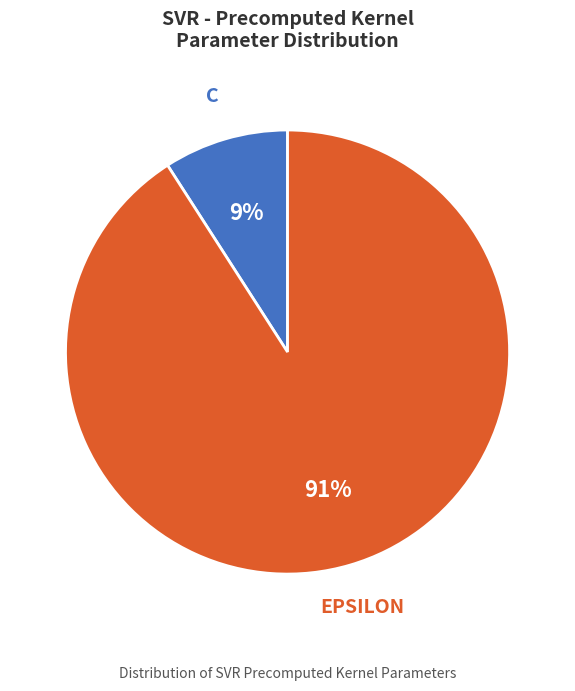

To the nearest percent, what is the average slice percentage?

50%